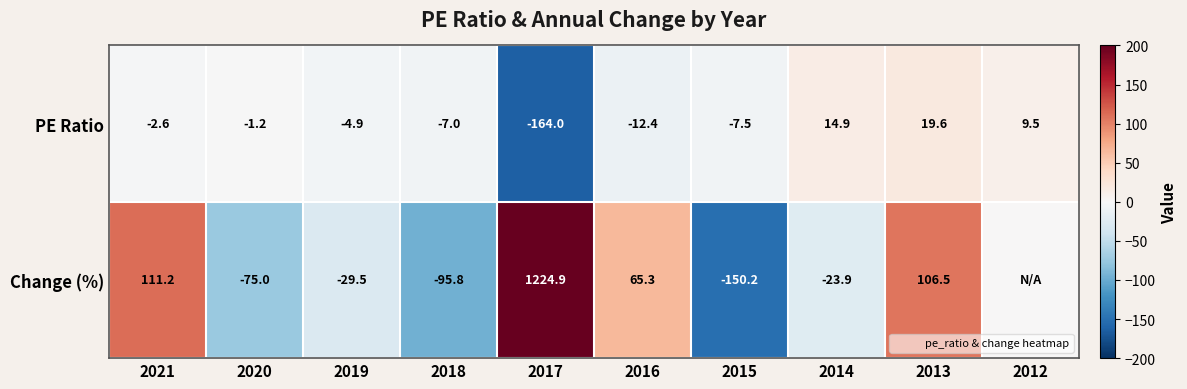

Is the value of PE Ratio at 2012 greater than the value of Change (%) at 2014?

Yes